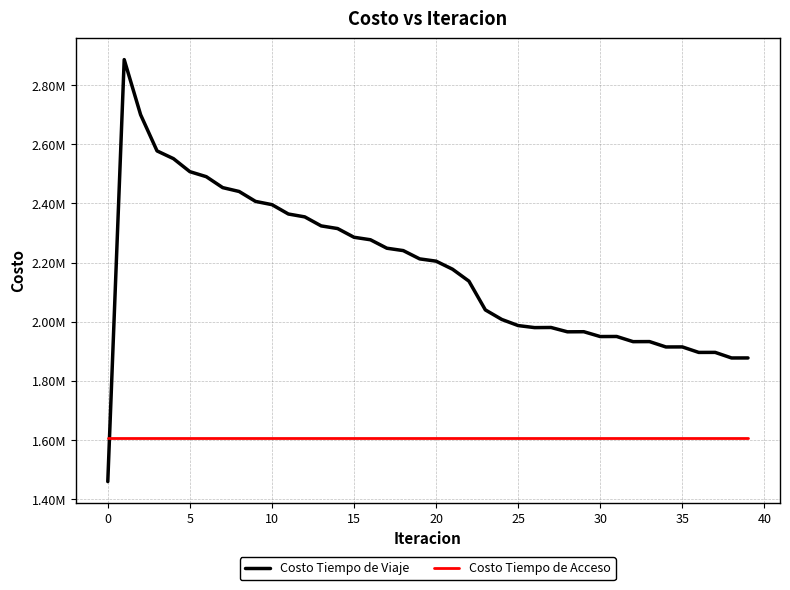

What are all the series names shown in the legend?

Costo Tiempo de Viaje, Costo Tiempo de Acceso